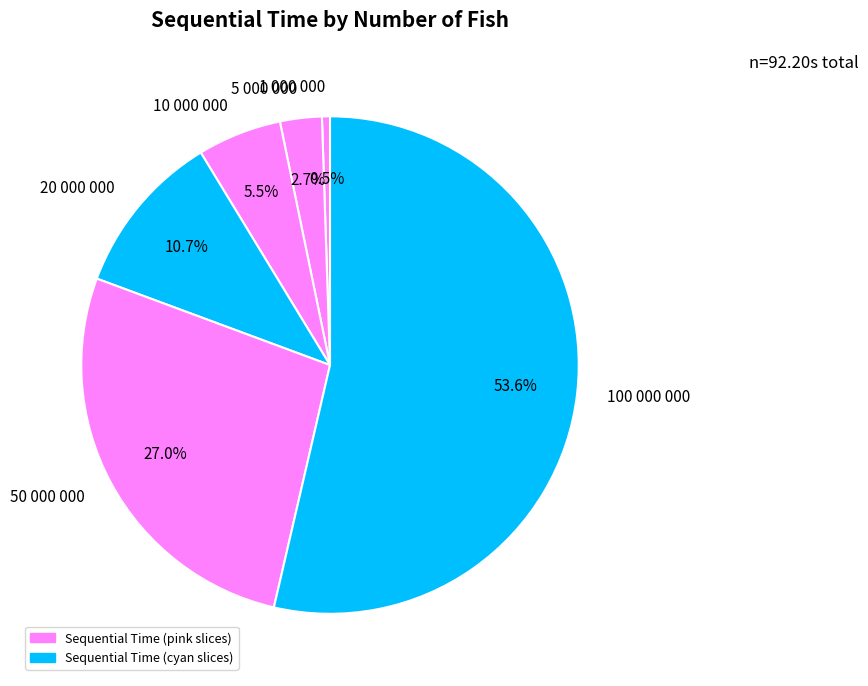

To the nearest percent, what is the difference between the largest and smallest slice percentages?

53%